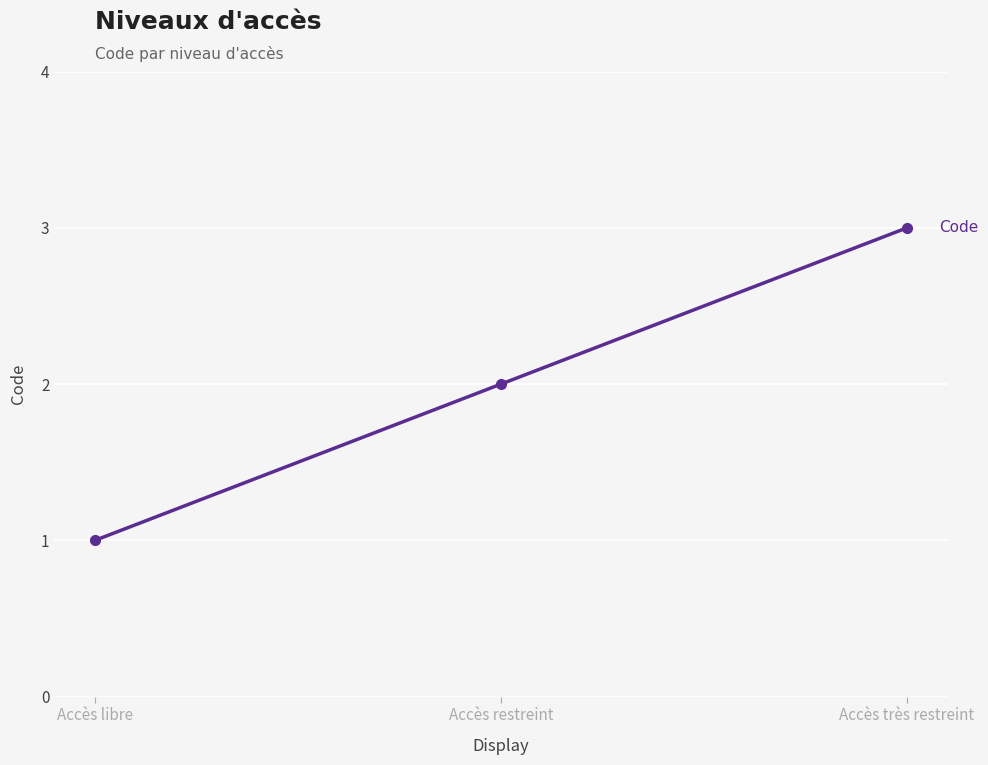

Reading left to right, list all the values displayed in this chart.

1	2	3